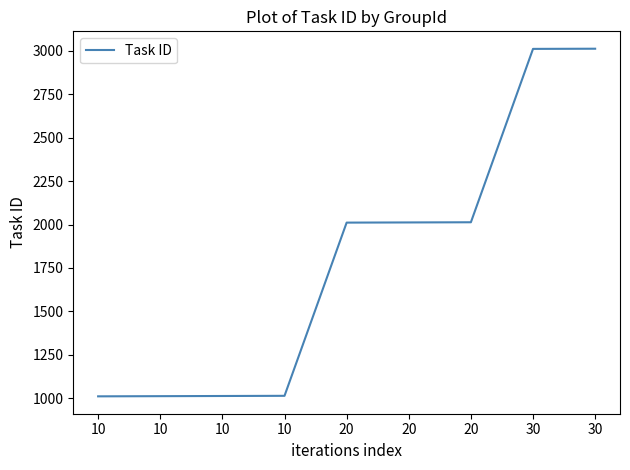

Reading left to right, what are all the values shown in this chart?

10=1011	10=1012	10=1013	10=1014	20=2011	20=2012	20=2013	30=3011	30=3012